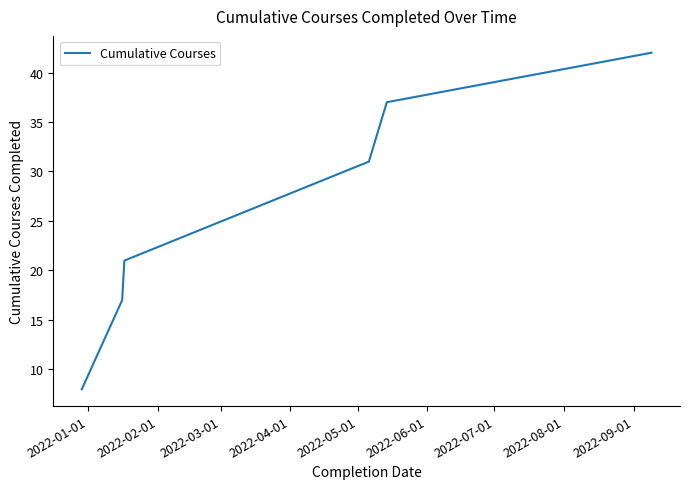

True or false: there are more than 2 points higher than both neighbors.

False